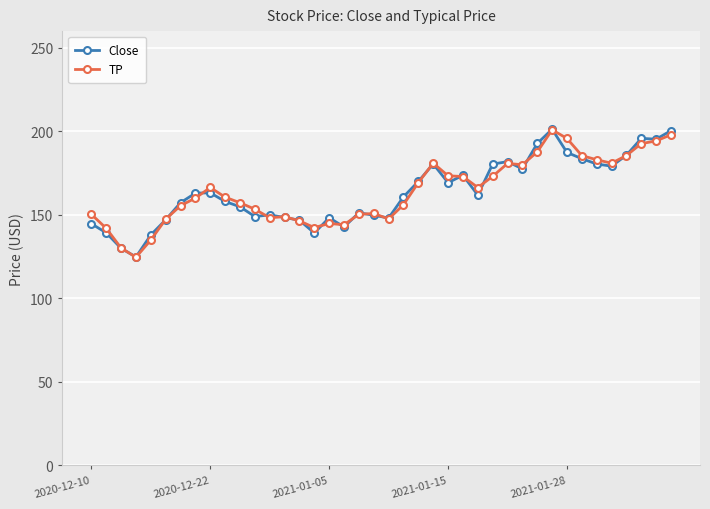

What is the smallest value displayed?

124.6